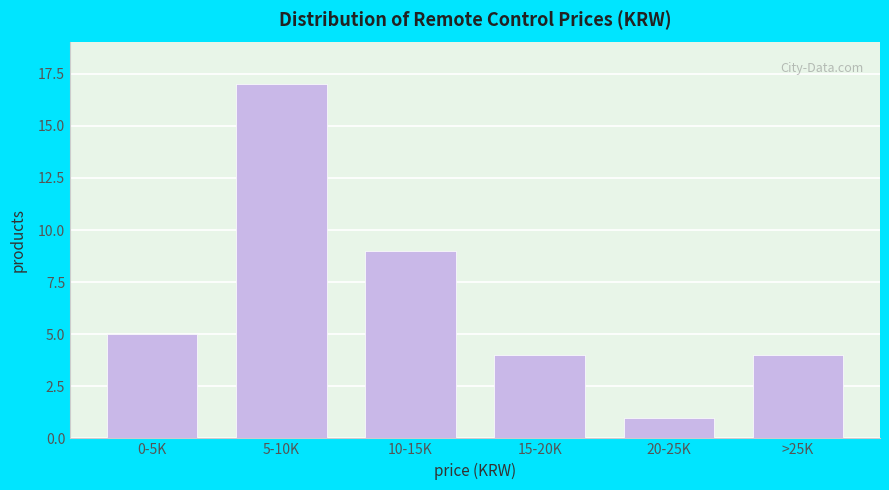

Reading left to right, extract all data points from this chart.

5	17	9	4	1	4